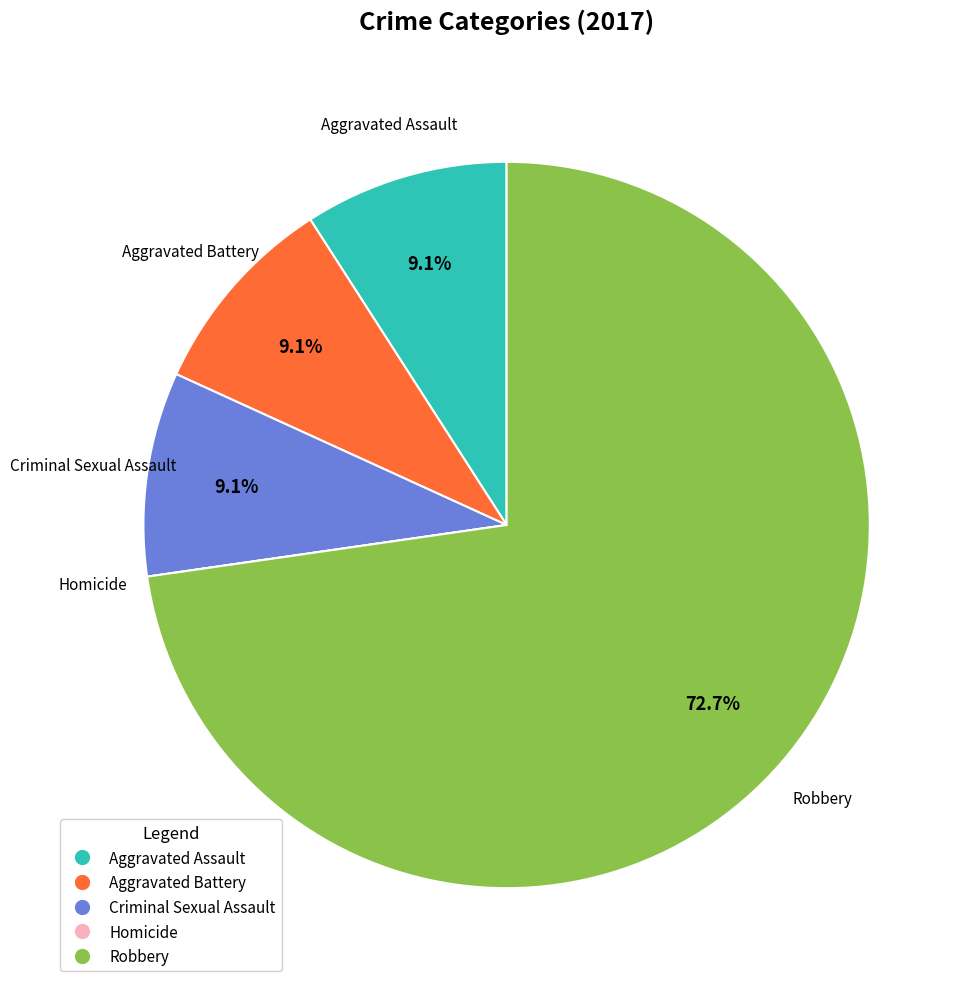

Between Robbery and Criminal Sexual Assault, which is larger?

Robbery